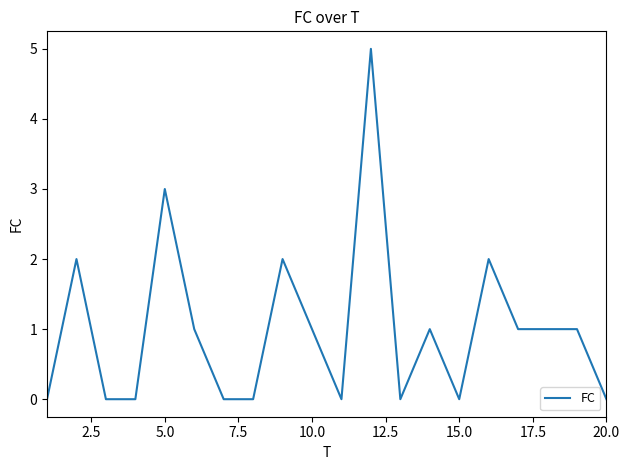

Reading left to right, extract all data points from this chart.

0	2	0	0	3	1	0	0	2	1	0	5	0	1	0	2	1	1	1	0